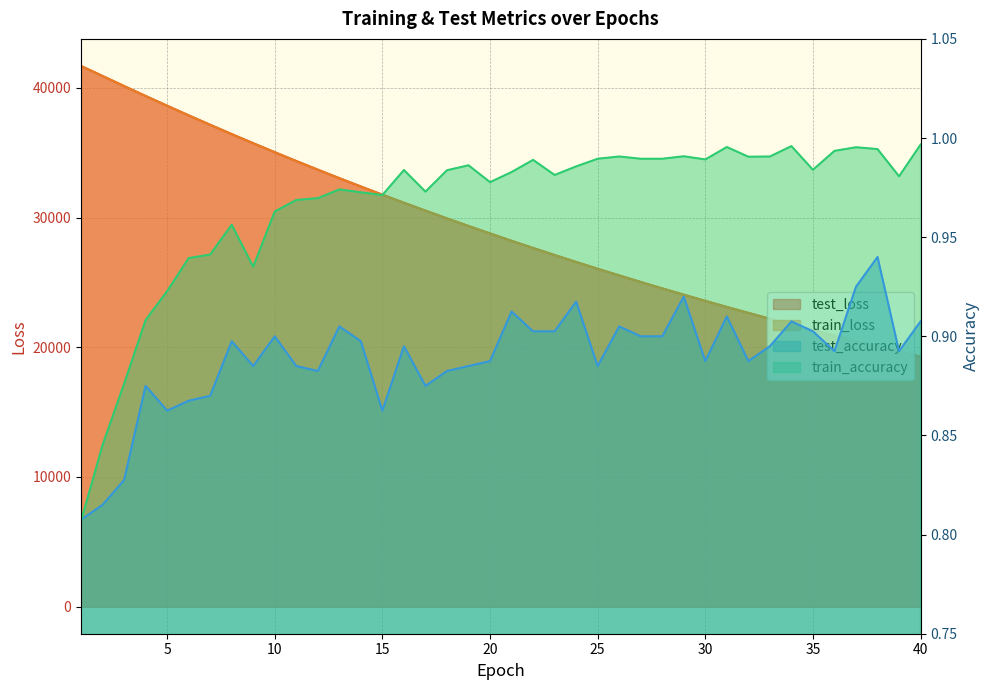

What are all the series names shown in the legend?

test_loss, train_loss, test_accuracy, train_accuracy